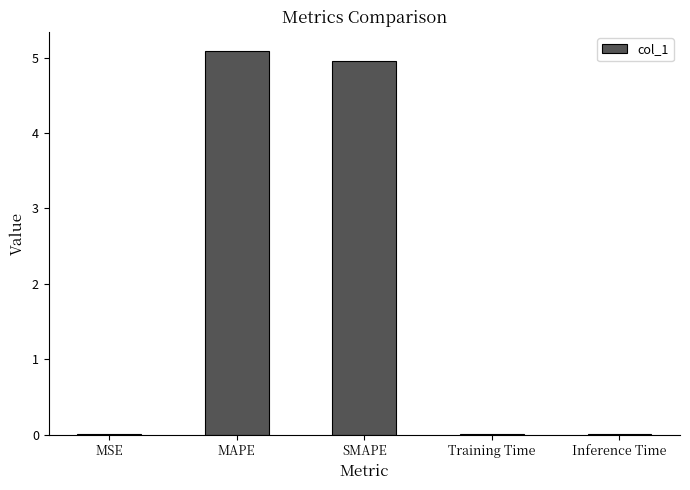

What is the greatest value displayed?

5.1